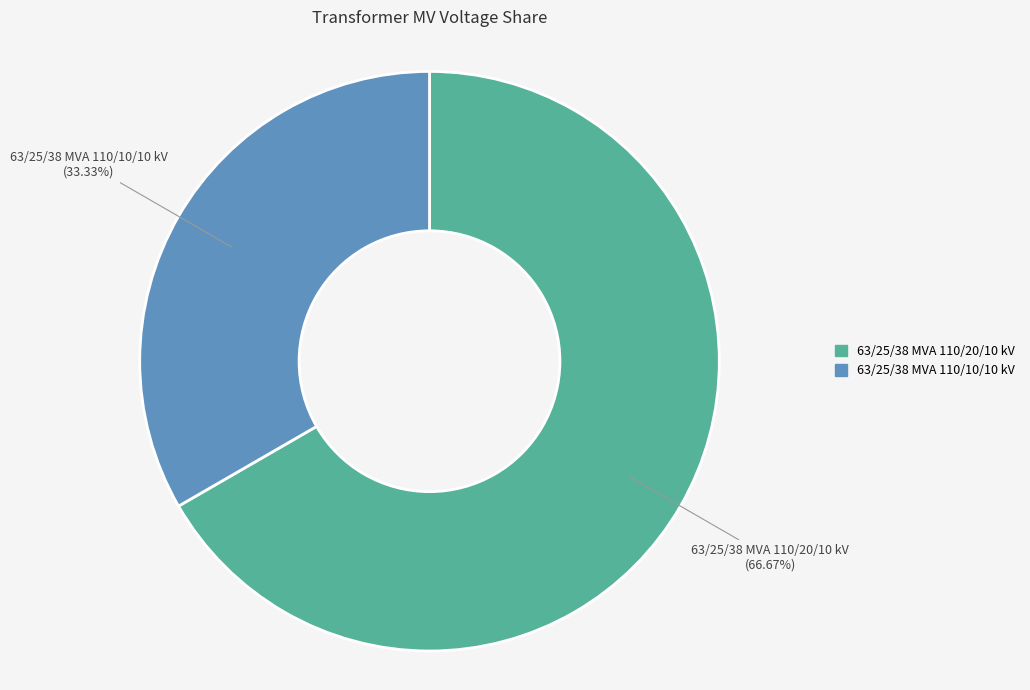

How many segments does this pie chart have?

2